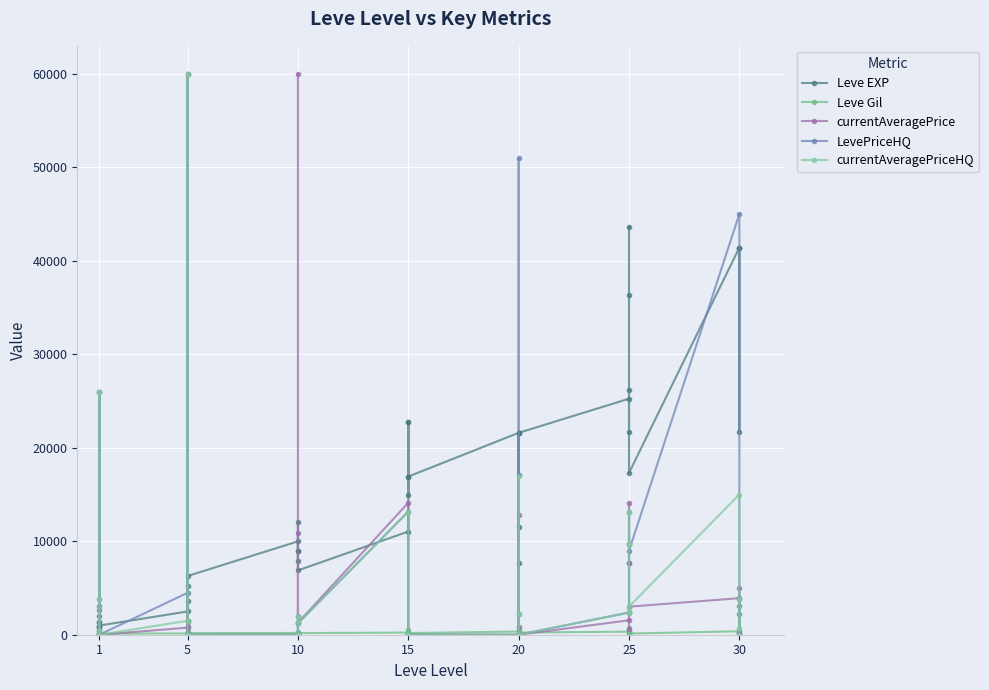

What are all the series names shown in the legend?

Leve EXP, Leve Gil, currentAveragePrice, LevePriceHQ, currentAveragePriceHQ